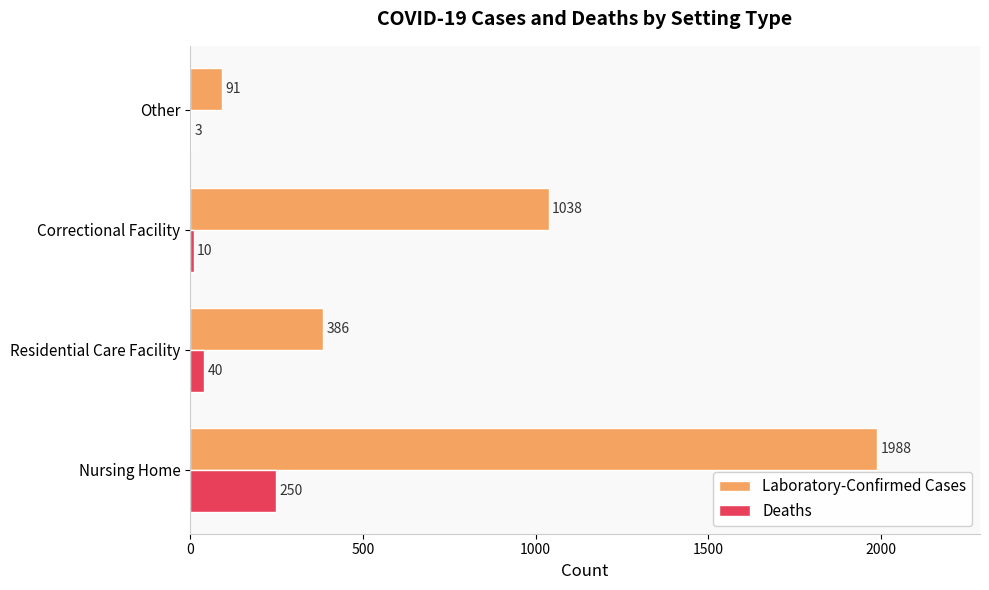

Is the value of Deaths at Nursing Home greater than the value of Laboratory-Confirmed Cases at Residential Care Facility?

No